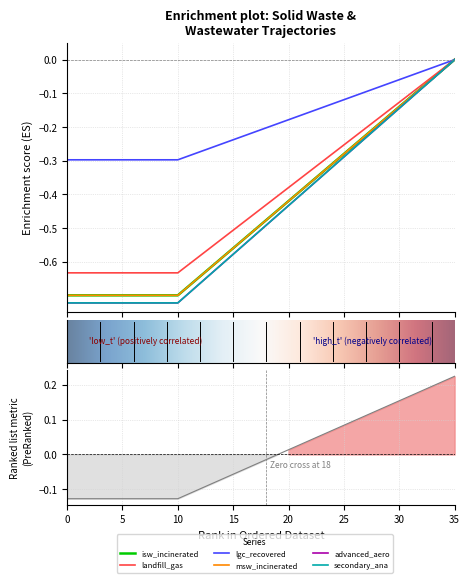

The value of frac_waso_landfill_gas at 22 is -0.6. True or false?

False